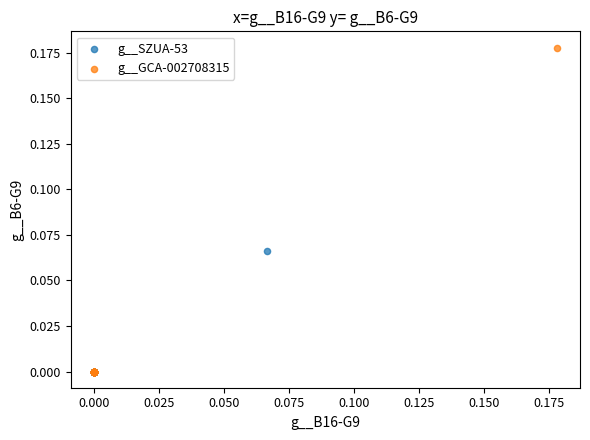

Which series reaches the maximum Y coordinate?

g__GCA-002708315